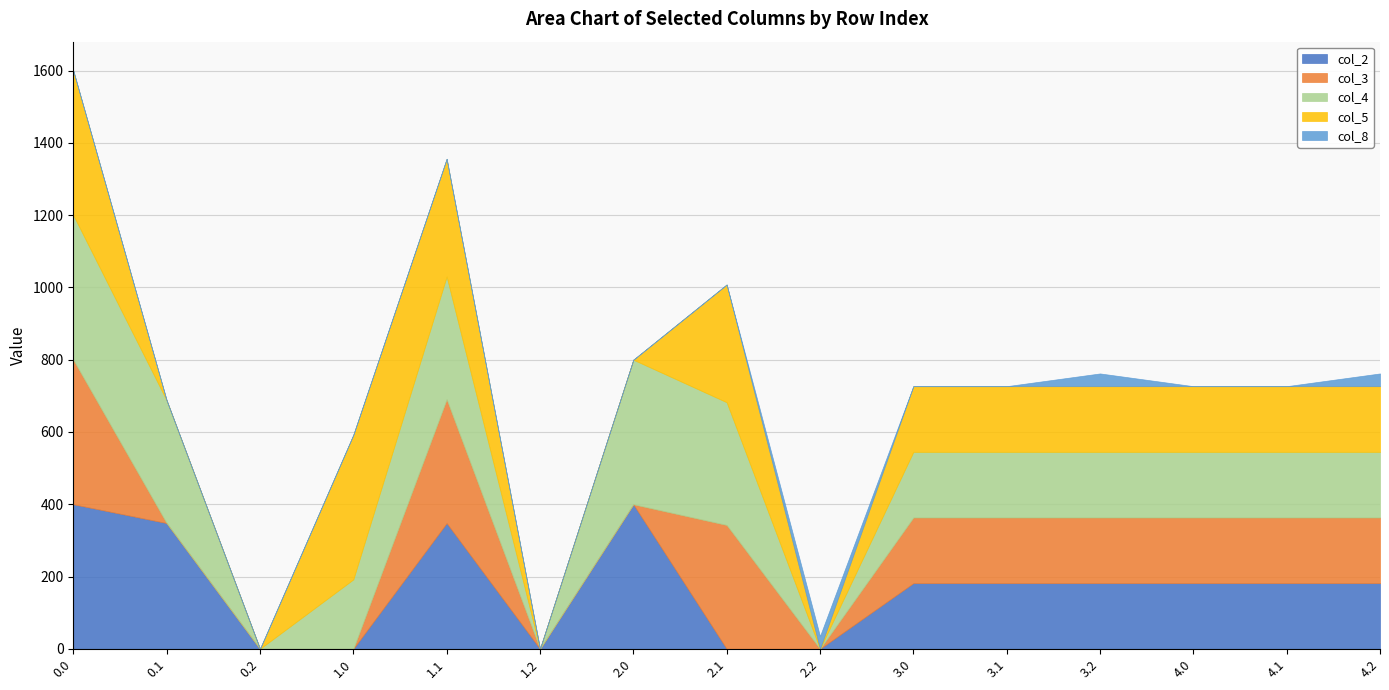

What is the label of the 13th point from the right?

0.2